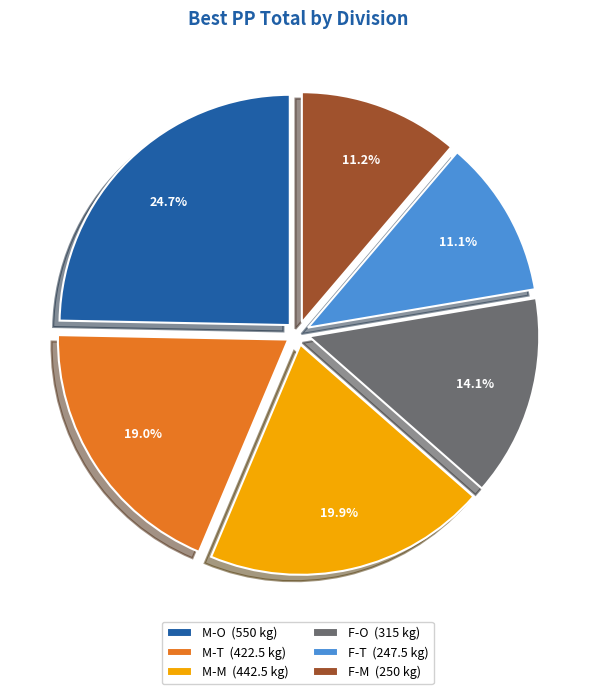

Is F-T the majority of the pie?

No